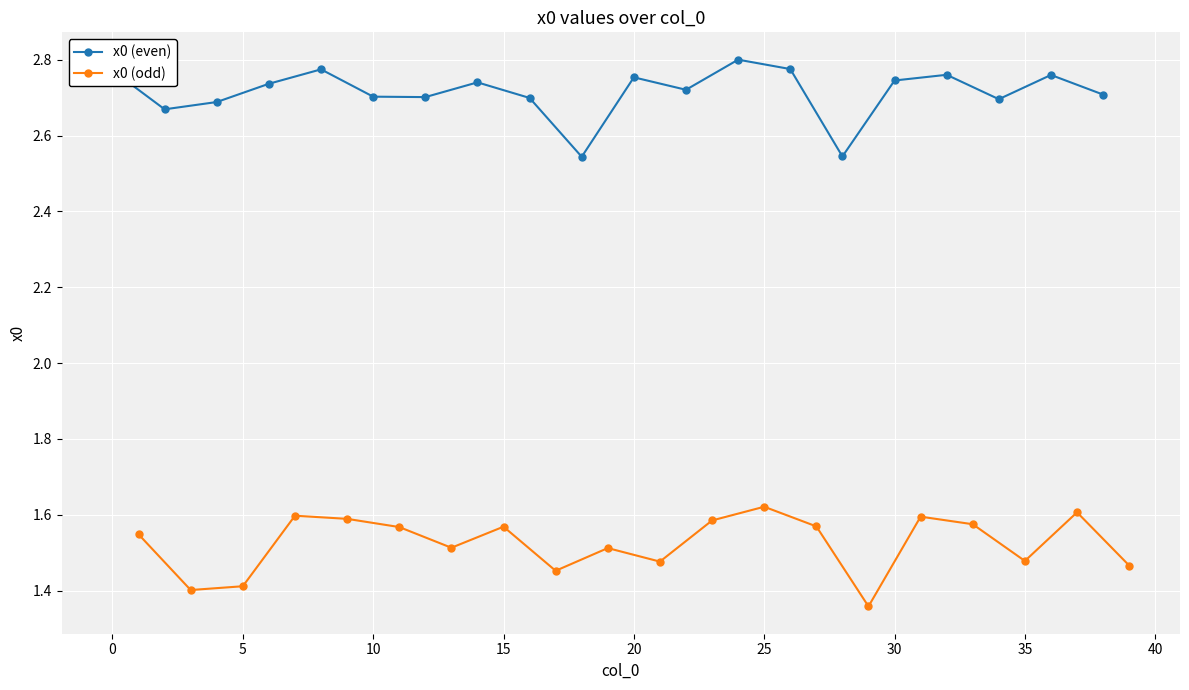

In x0 (even), how many points are lower than both neighbors (excluding endpoints)?

6